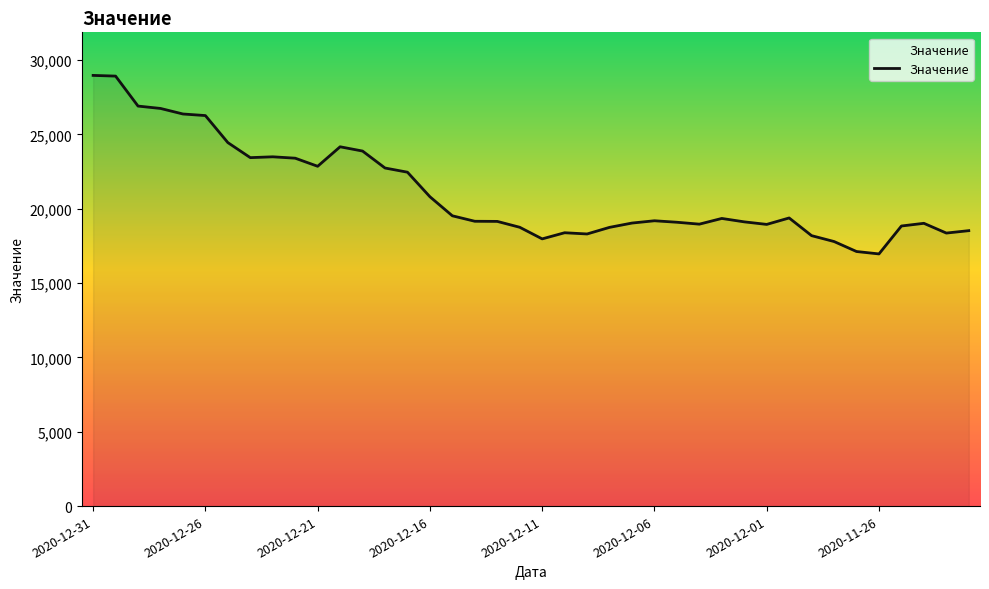

What is the smallest value displayed?

16956.9